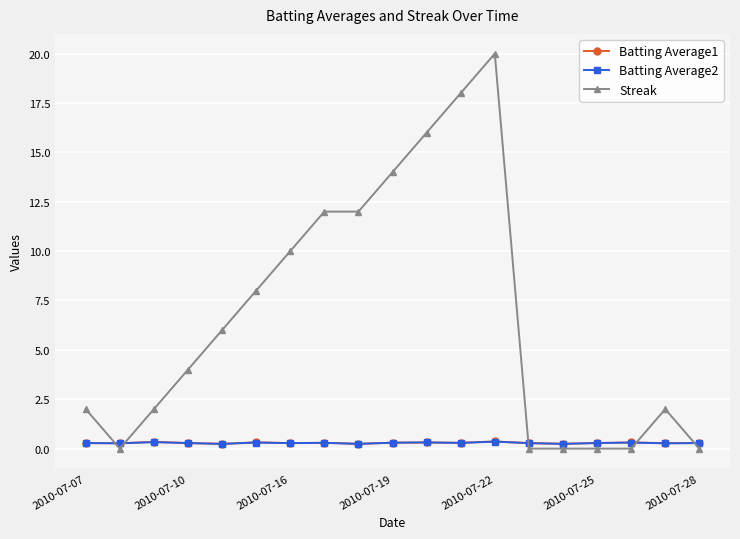

True or false: Batting Average1 has more than 0 points higher than both neighbors.

True